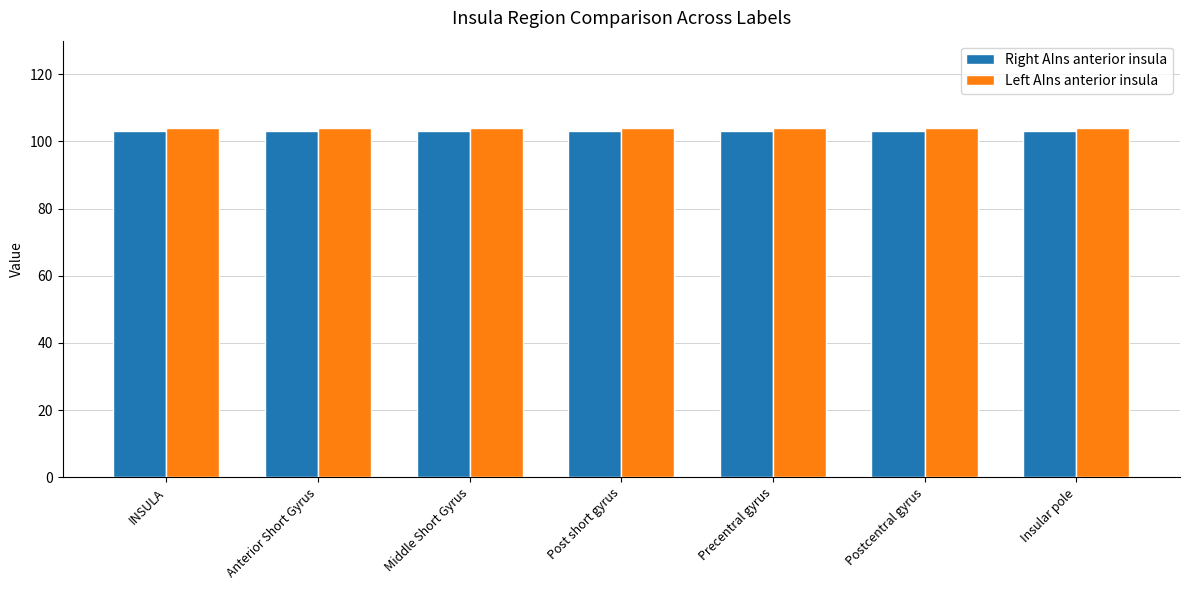

What is the value of the Left AIns anterior insula bar at the 5th from the left?

104